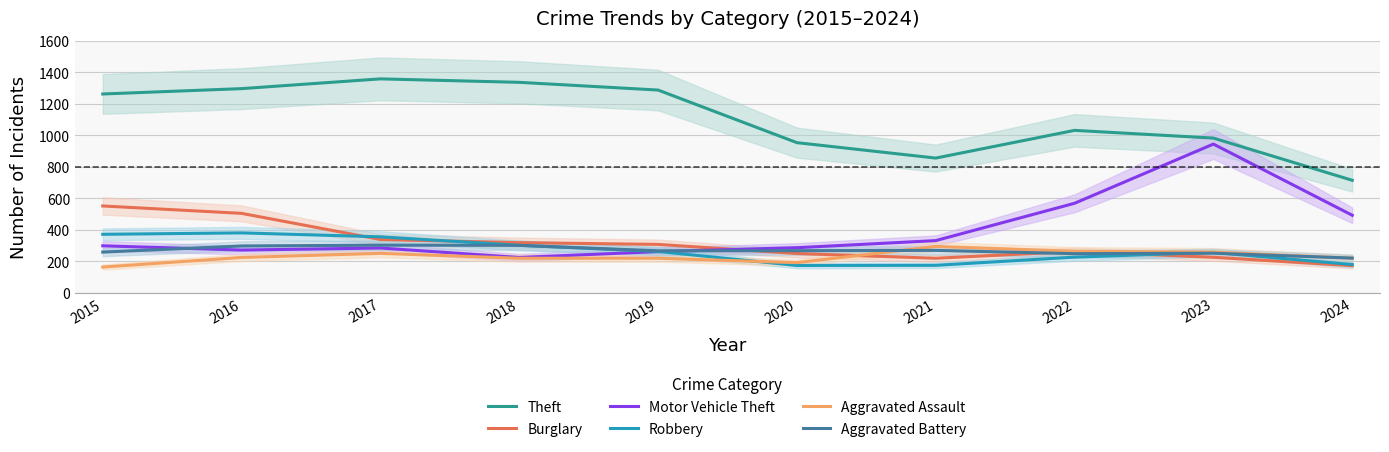

True or false: Aggravated Assault and Motor Vehicle Theft intersect in this chart.

False